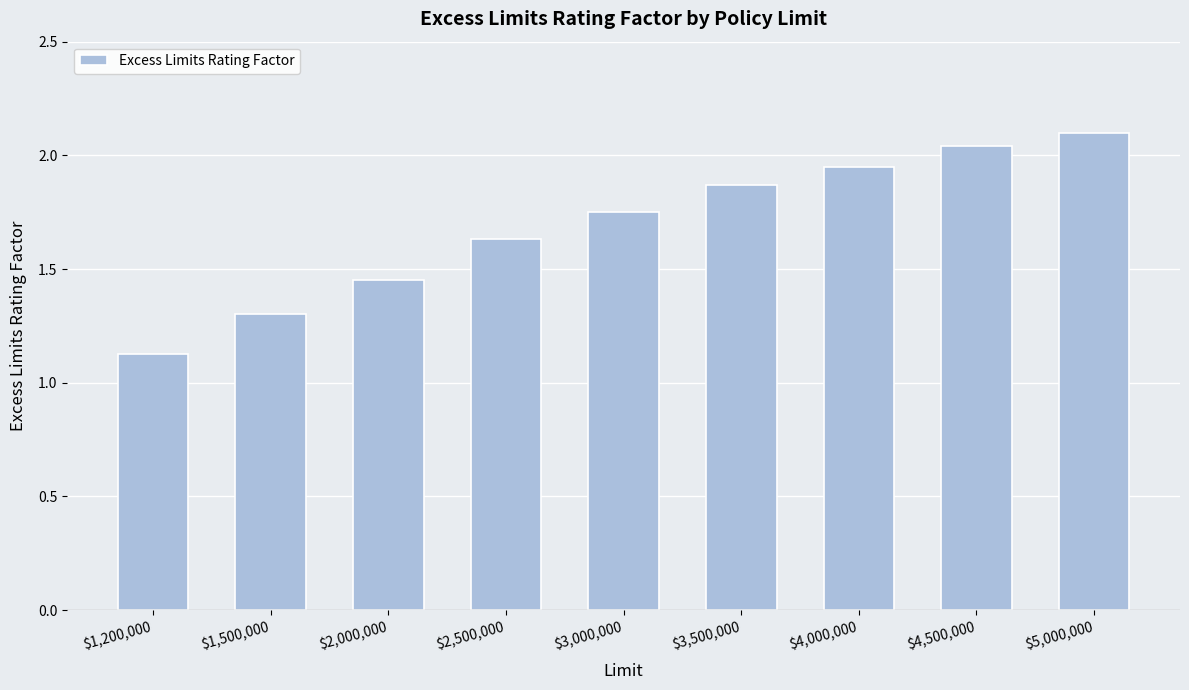

Rank the categories by value from highest to lowest.

$5,000,000, $4,500,000, $4,000,000, $3,500,000, $3,000,000, $2,500,000, $2,000,000, $1,500,000, $1,200,000